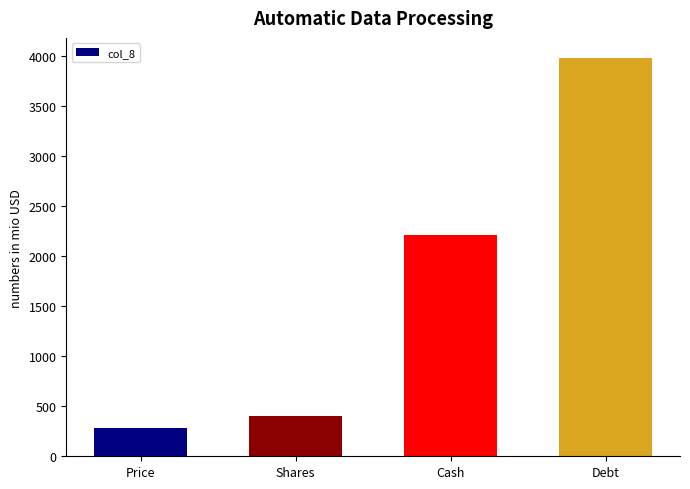

How many bars are there in total?

4